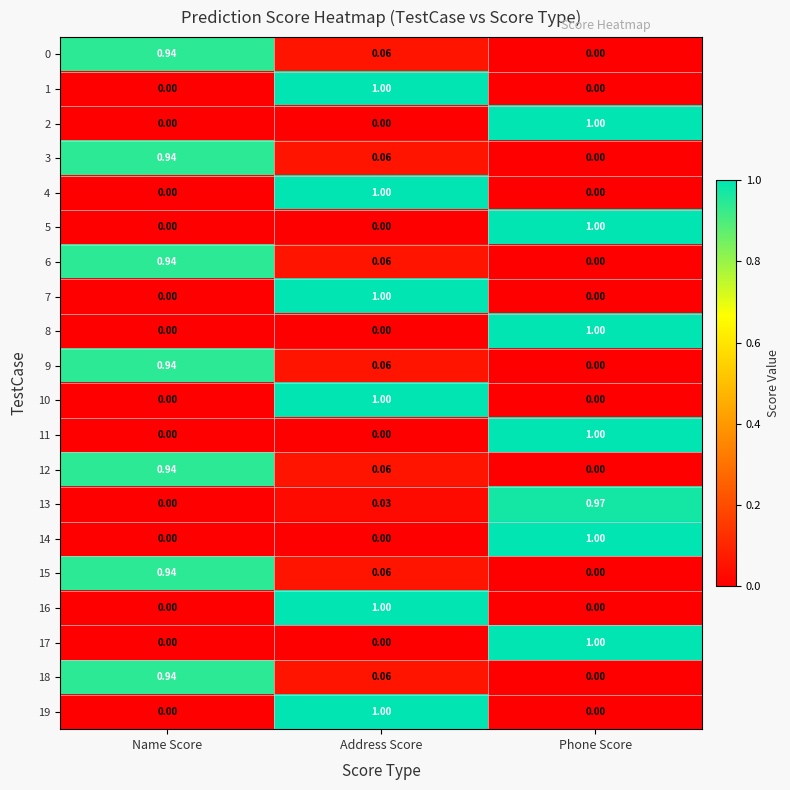

At which label is 12 closest to 0?

Phone Score